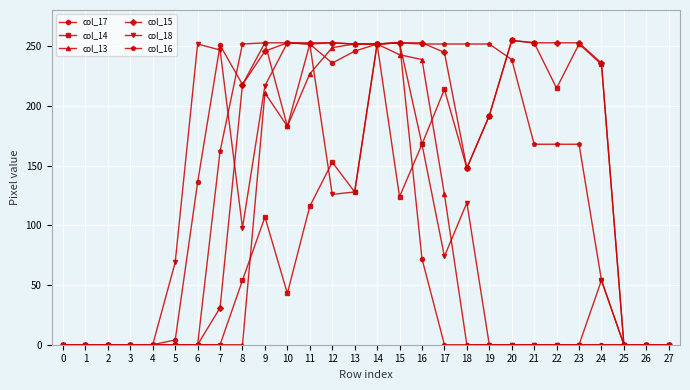

What is the value of the col_17 point at the 16th from the left?

253